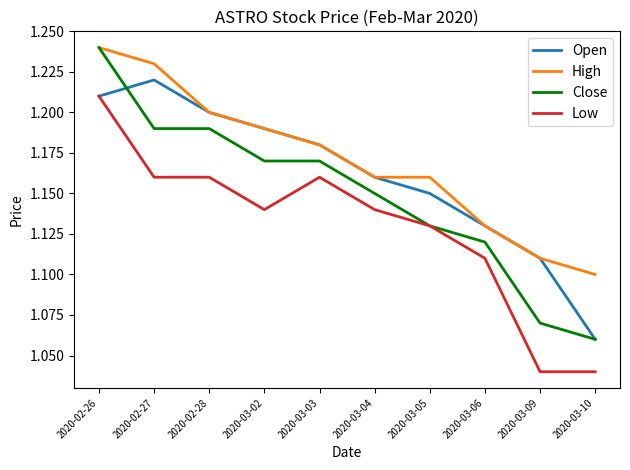

What position from the left is 2020-02-26?

1